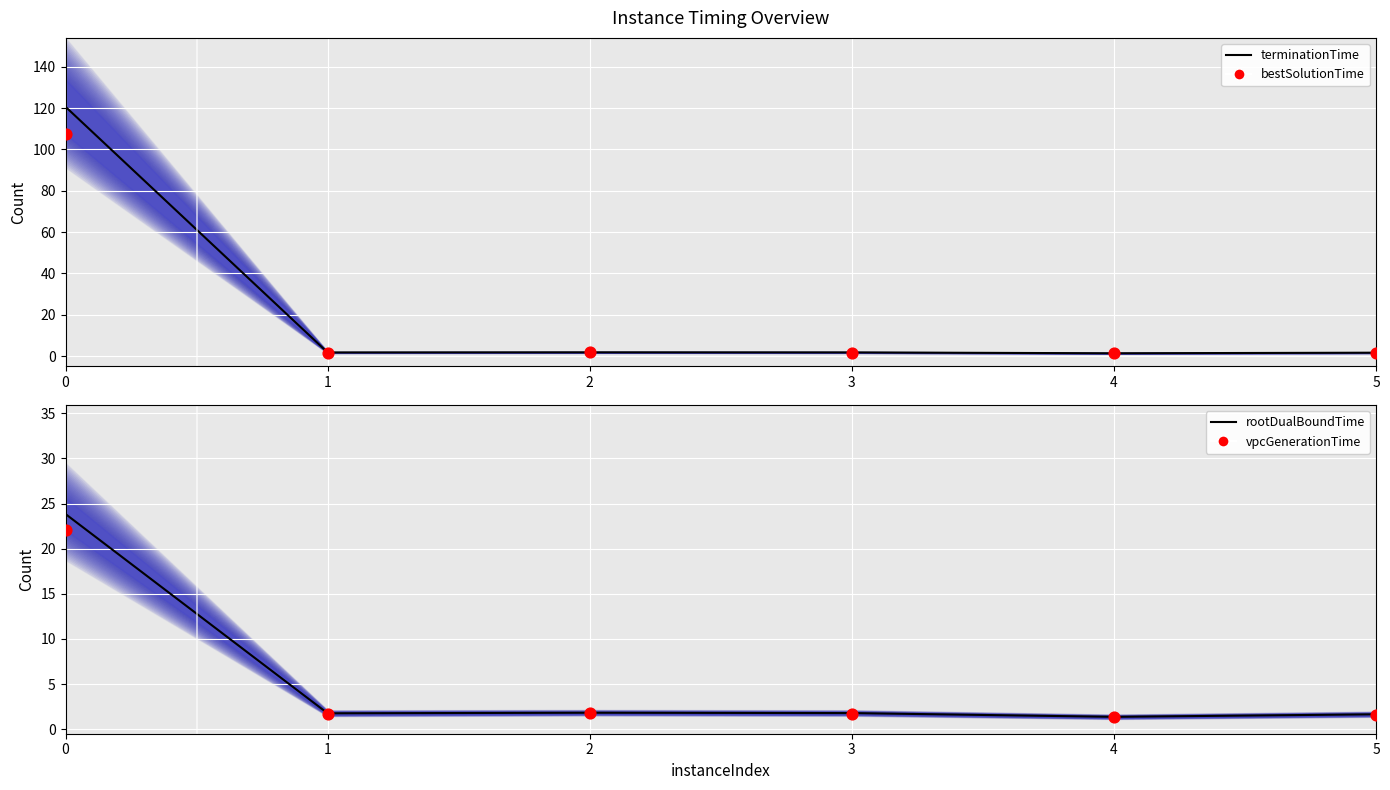

Which series contains the lowest Y value?

bestSolutionTime